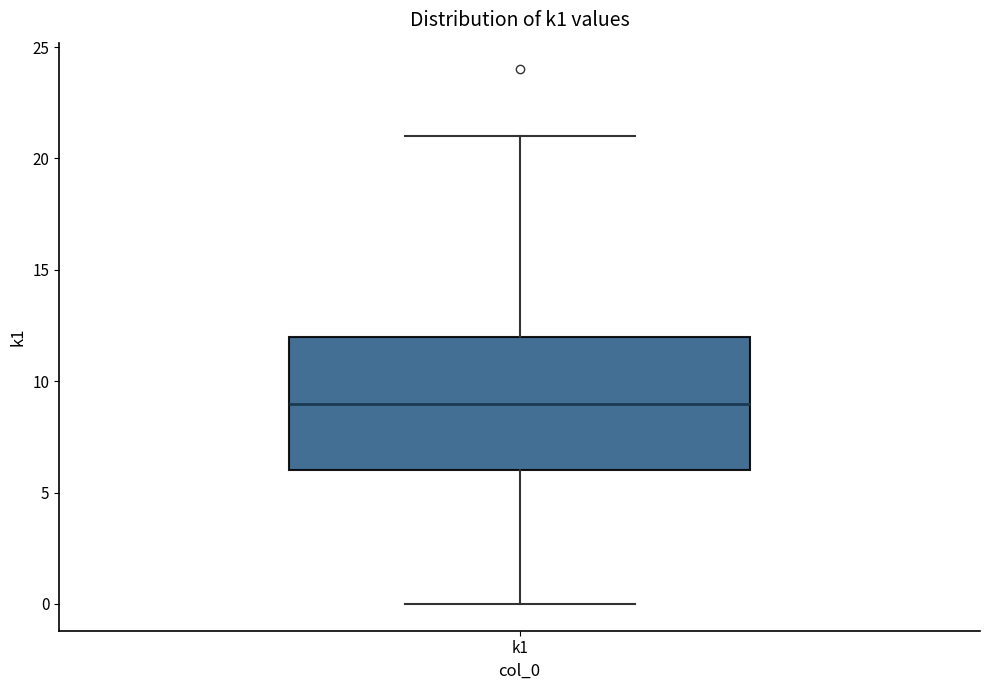

Transcribe this box plot: give where the median line is, the range the box spans, and where the two whiskers end, as read against the y-axis. The values are not printed on the chart, so give them approximately, as read against the axis.

median 9, box 6 to 12, whiskers 0 to 21